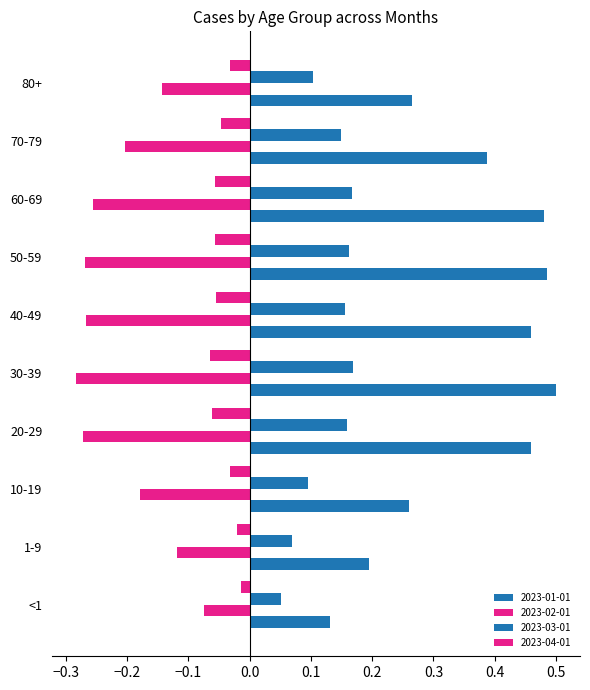

Between 80+ and 50-59, which is larger?

50-59